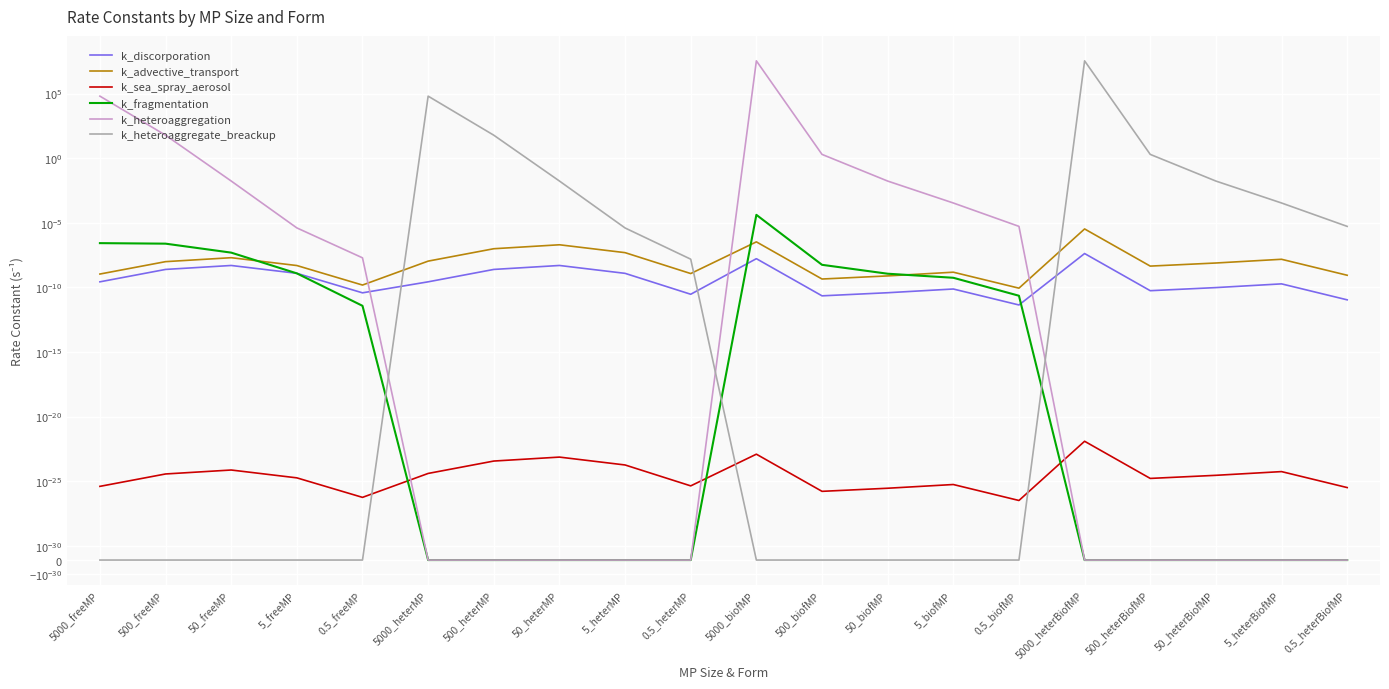

What is the average value of the k_heteroaggregate_breackup series?

1697242.1